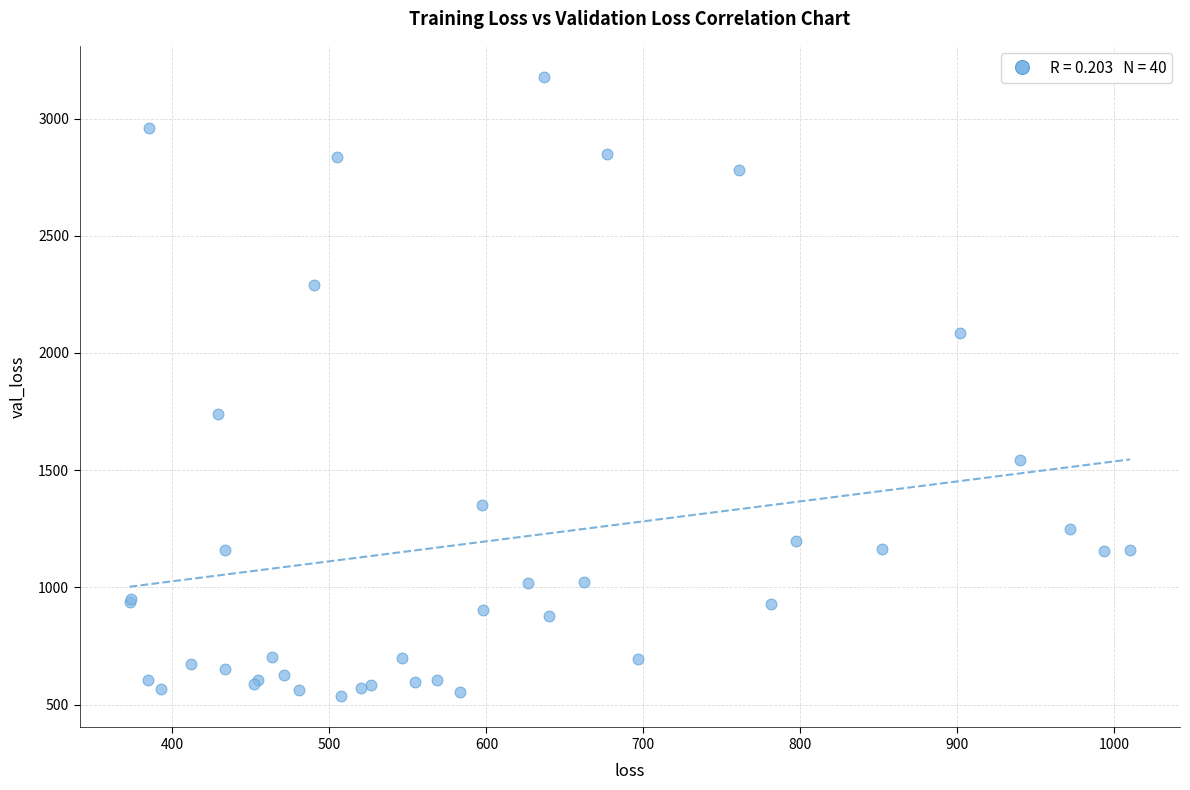

What Y value in the scatter plot is closest to 1856?

1740.9